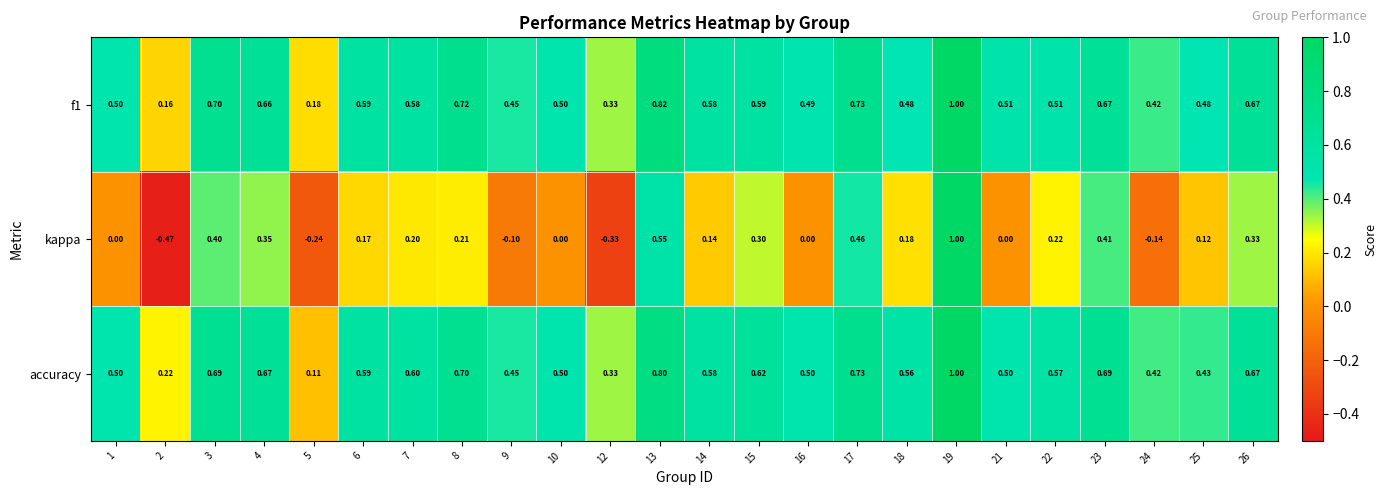

Which series changed the most between 12 and 22?

kappa